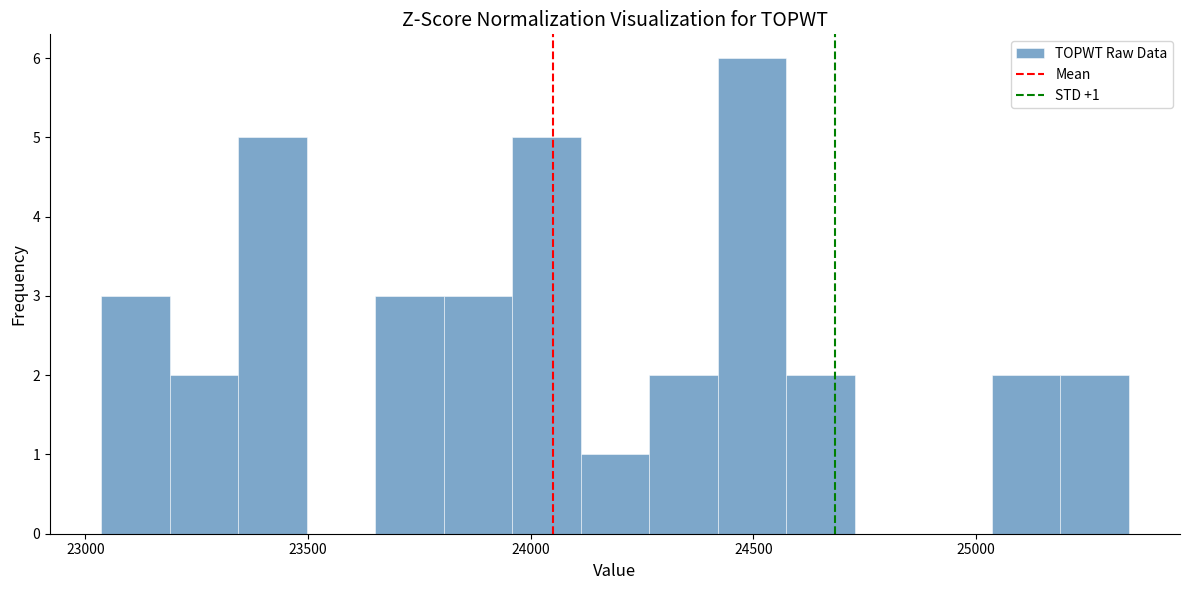

Around what value on the x-axis is the tallest bar? Give the approximate position of its centre, as read against the axis.

24500